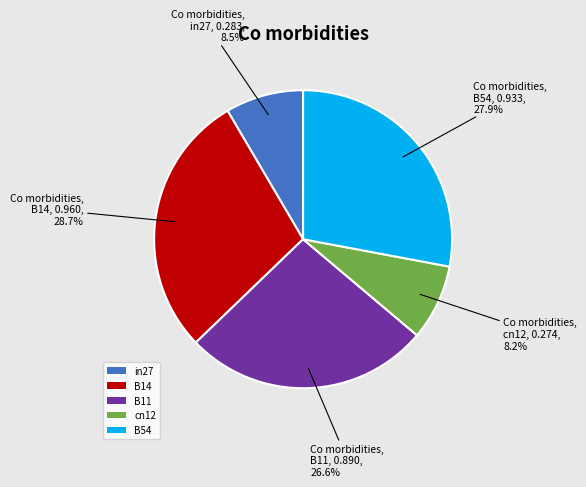

Between in27 and B54, which is larger?

B54